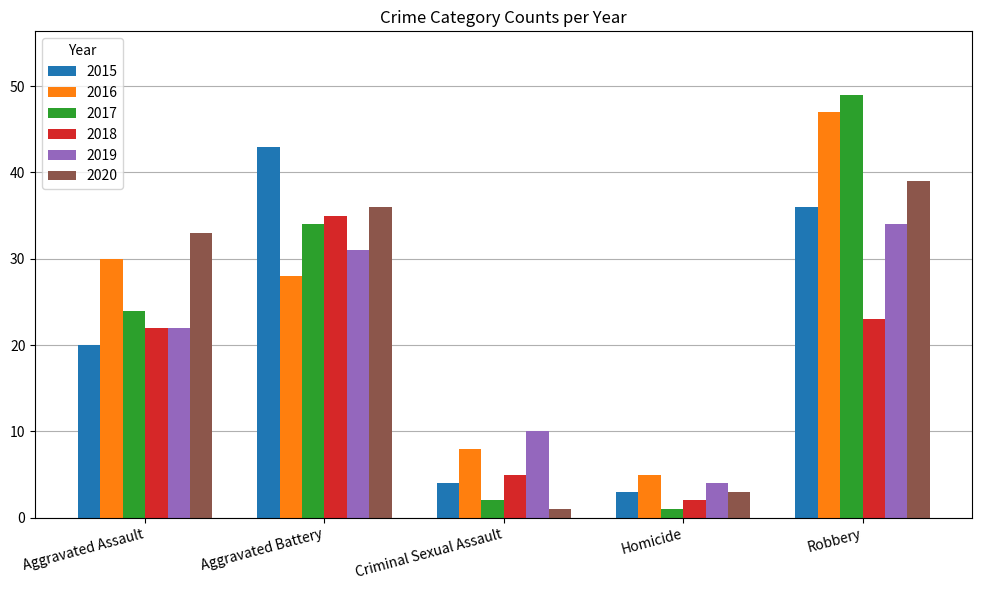

Is it true that 2020 equals 5 at Homicide?

False